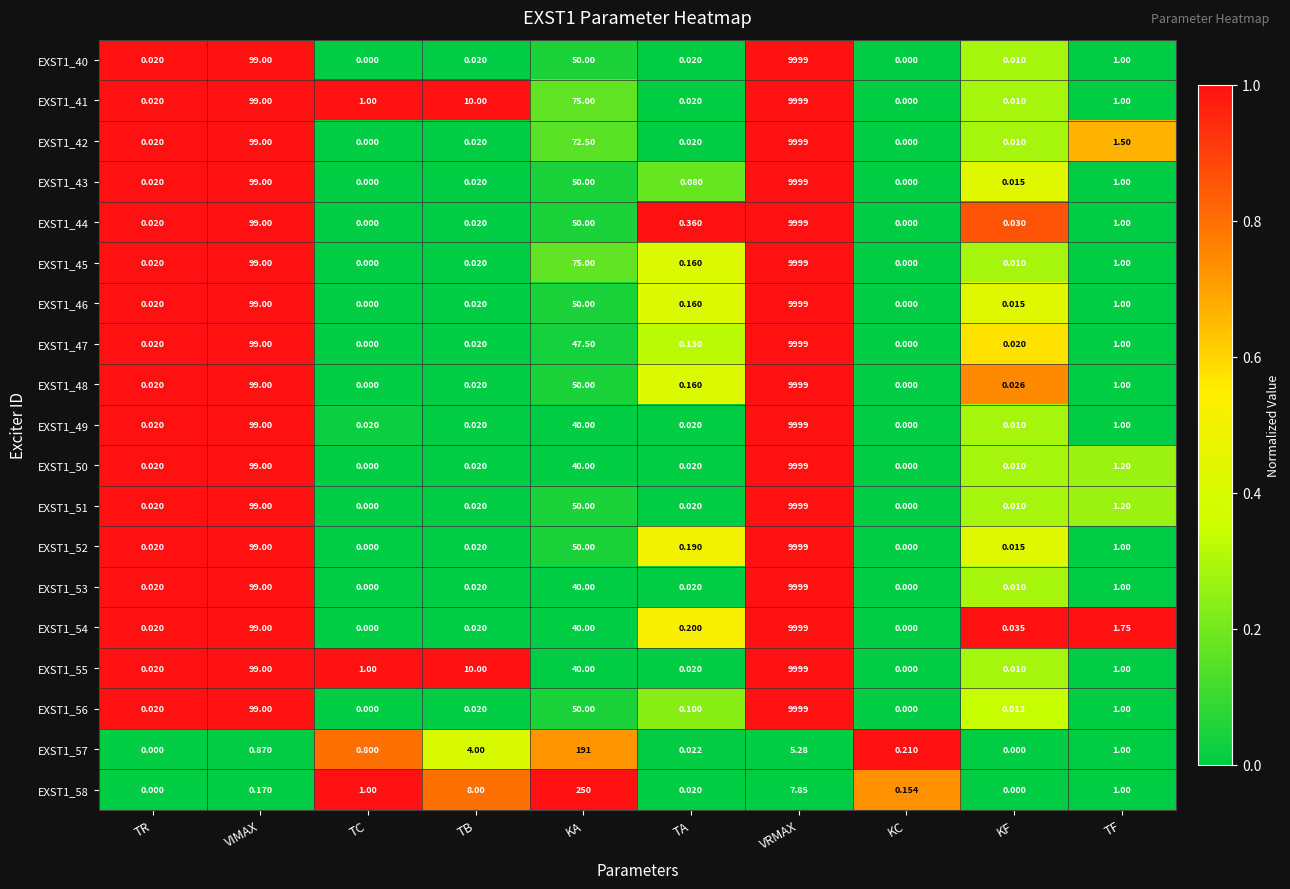

Is the value of EXST1_44 at VIMAX greater than the value of EXST1_47 at KA?

Yes